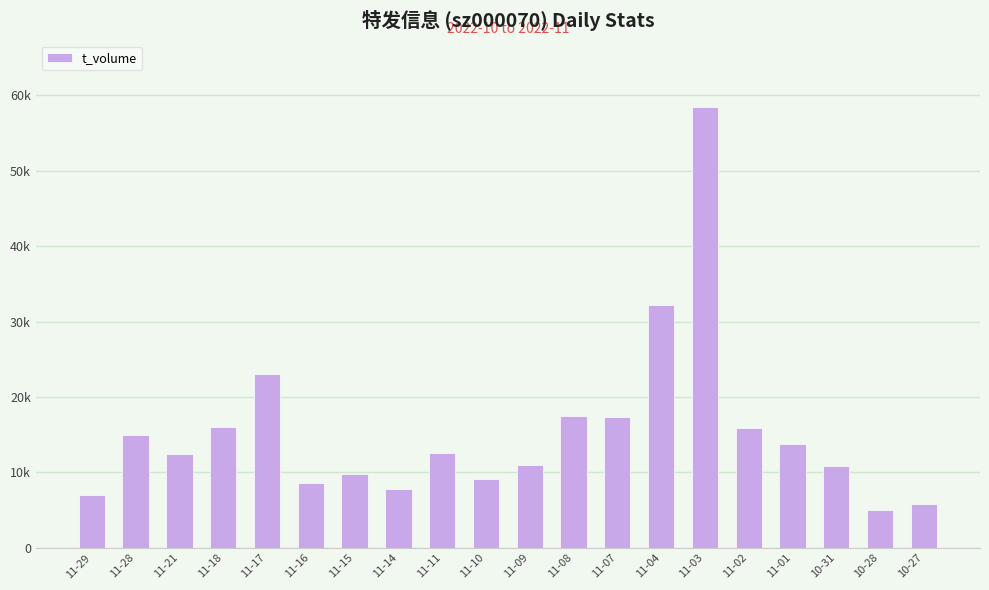

What is the sum of all values?

309150